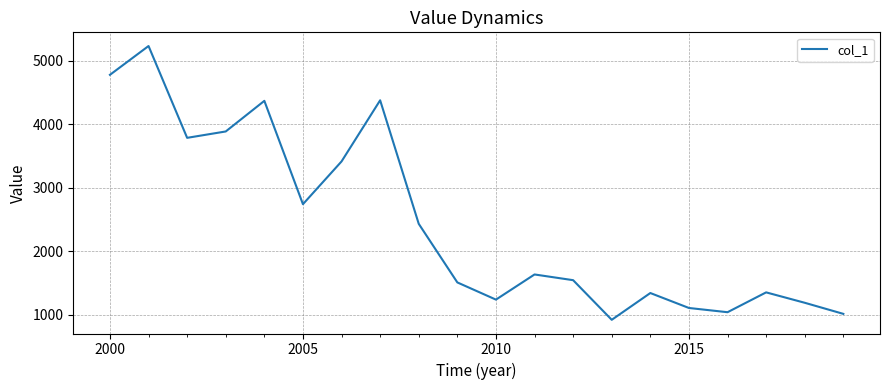

What is the greatest value displayed?

5230.6